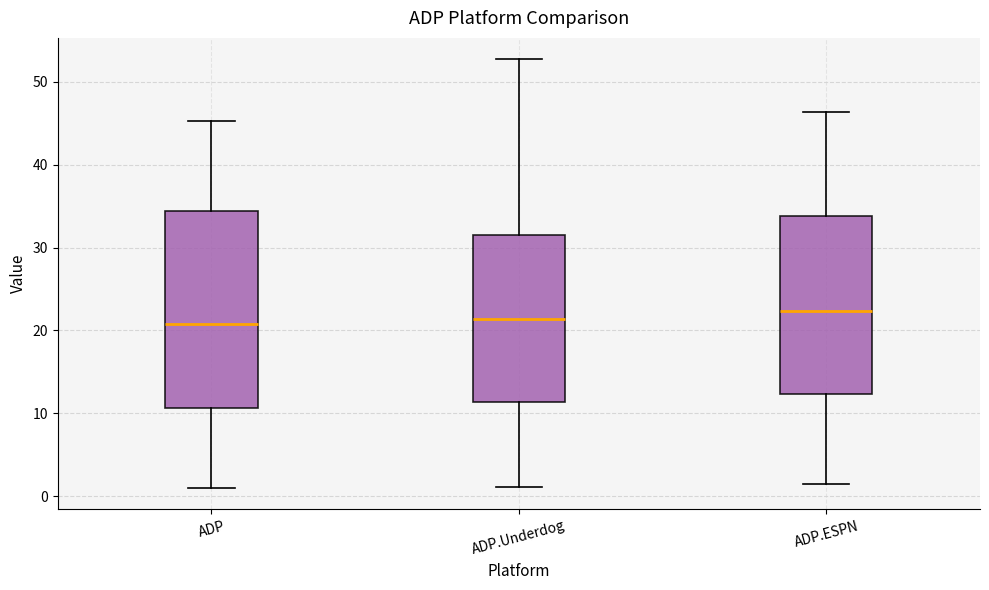

Reading left to right, transcribe this box plot: for each box, give where its median line is, the range the box spans, and where its two whiskers end, as read against the y-axis. The values are not printed on the chart, so give them approximately, as read against the axis.

ADP: median 21, box 11 to 34, whiskers 1 to 45
ADP.Underdog: median 21, box 11 to 32, whiskers 1 to 53
ADP.ESPN: median 22, box 12 to 34, whiskers 2 to 46